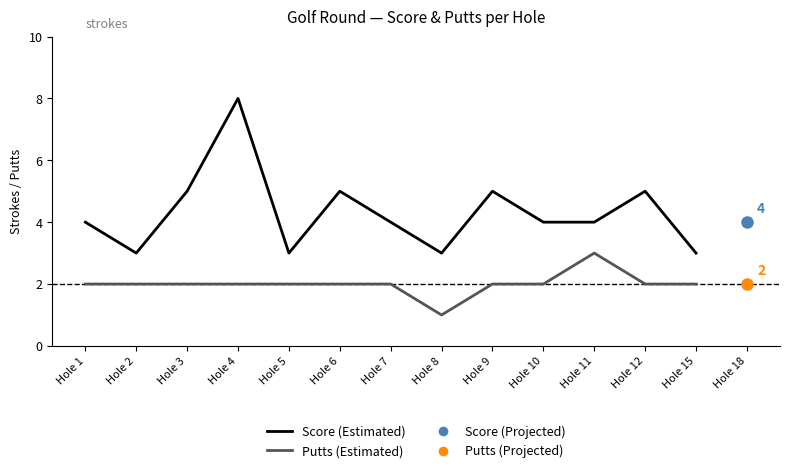

Which category has the highest value across all series?

Hole 4